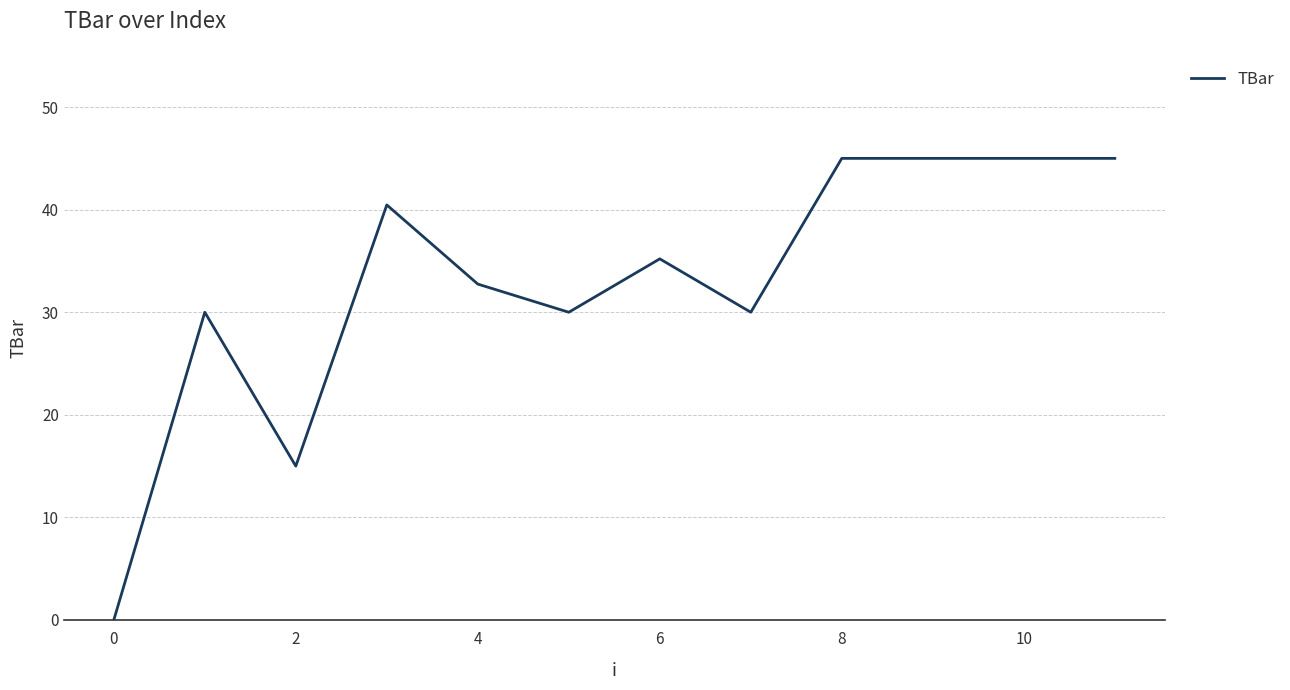

What is the greatest value displayed?

45.0